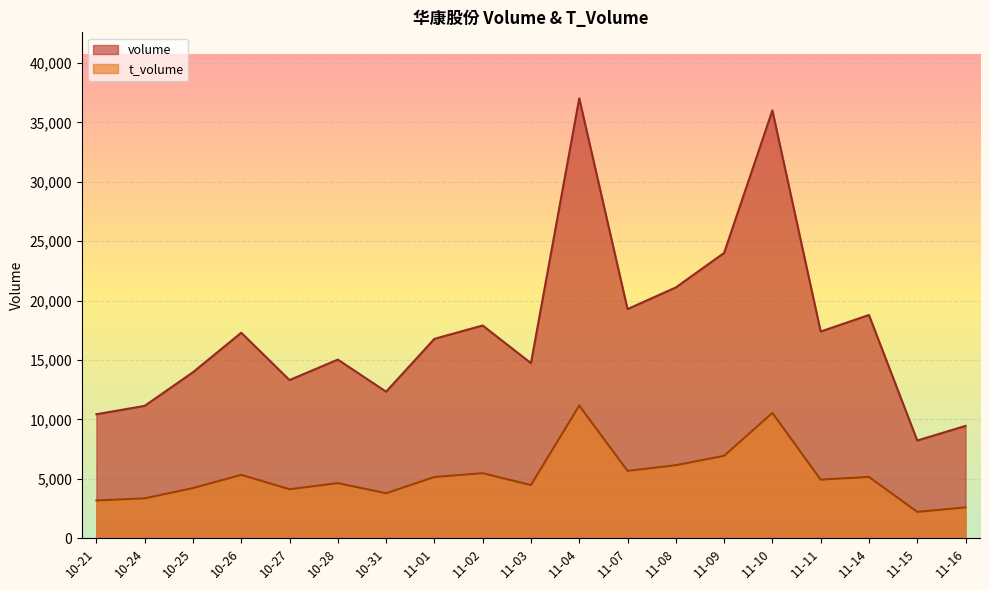

The value of t_volume at 11-02 is 5471. True or false?

True